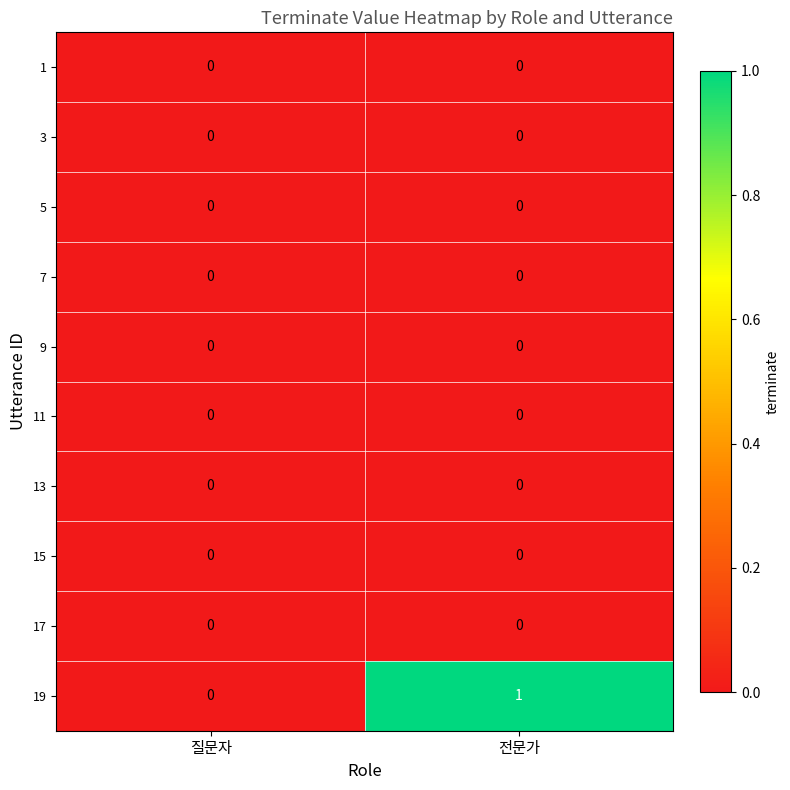

What is the difference between the highest and lowest values at 전문가?

1